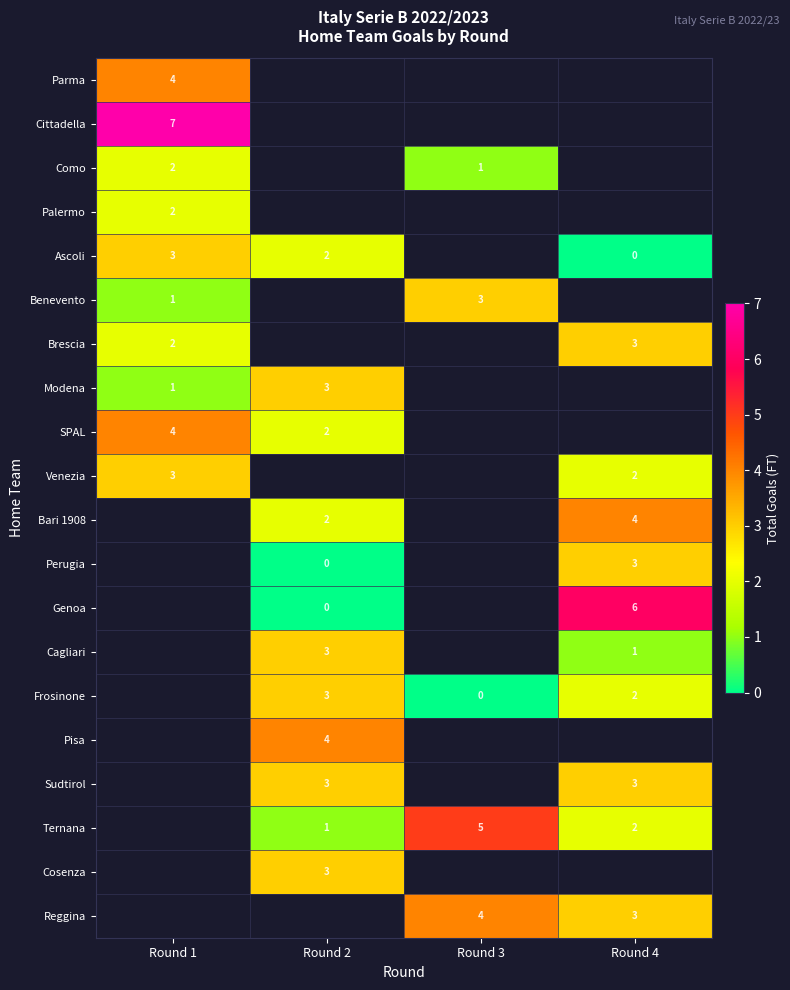

True or false: Cosenza has a value of 3 at Round 2.

True